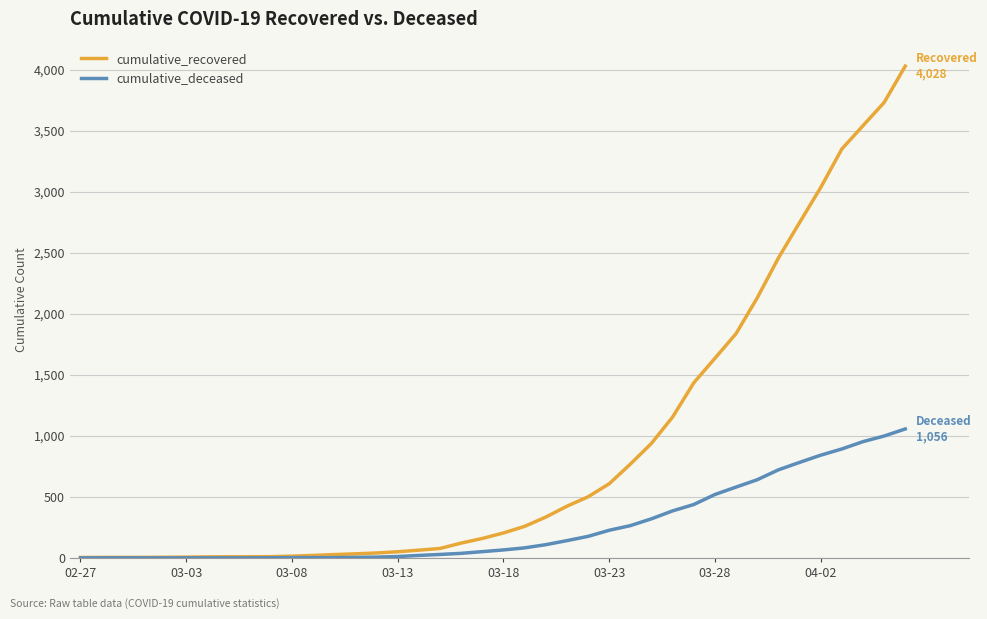

Rank the series by their average value, from highest to lowest.

cumulative_recovered, cumulative_deceased